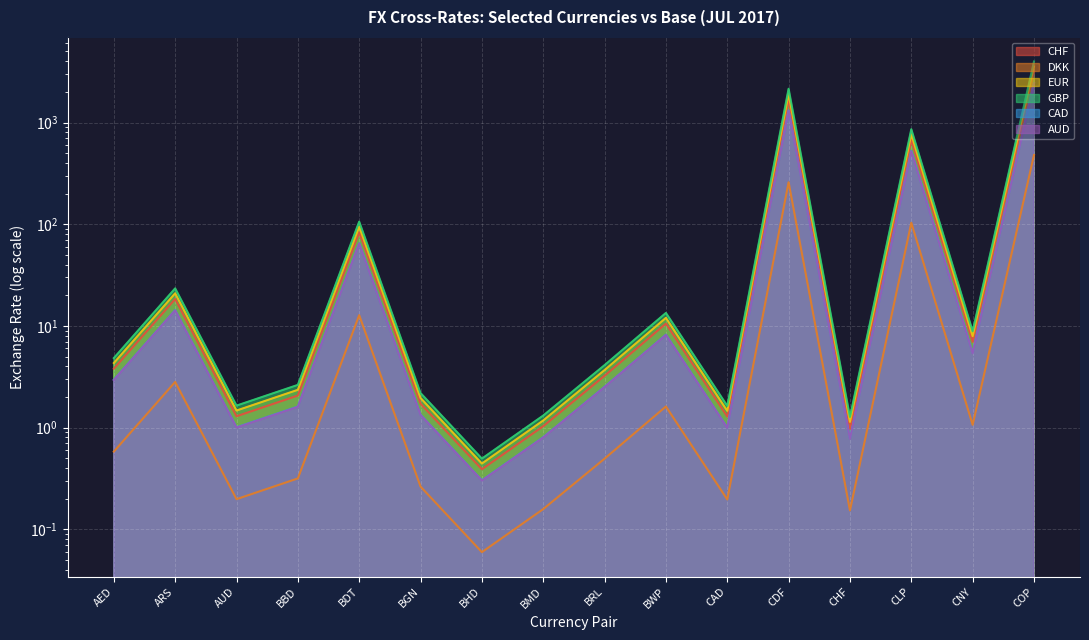

At which label is CHF closest to 1564?

CDF